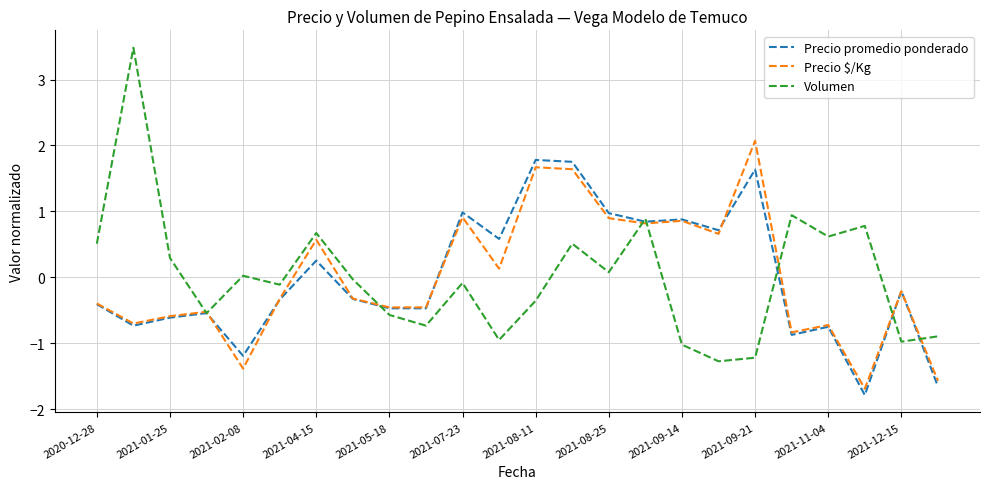

Which series has the largest range (max minus min)?

Volumen